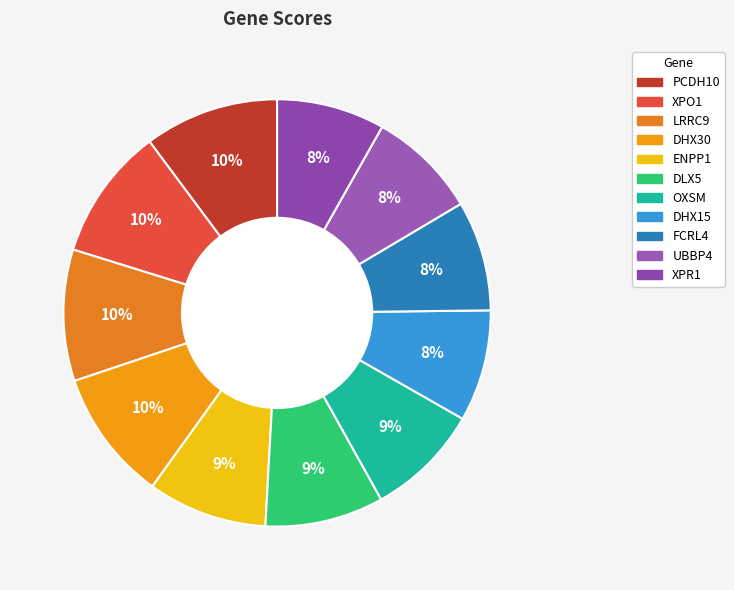

What percentage is the XPR1 slice, to the nearest percent?

8%